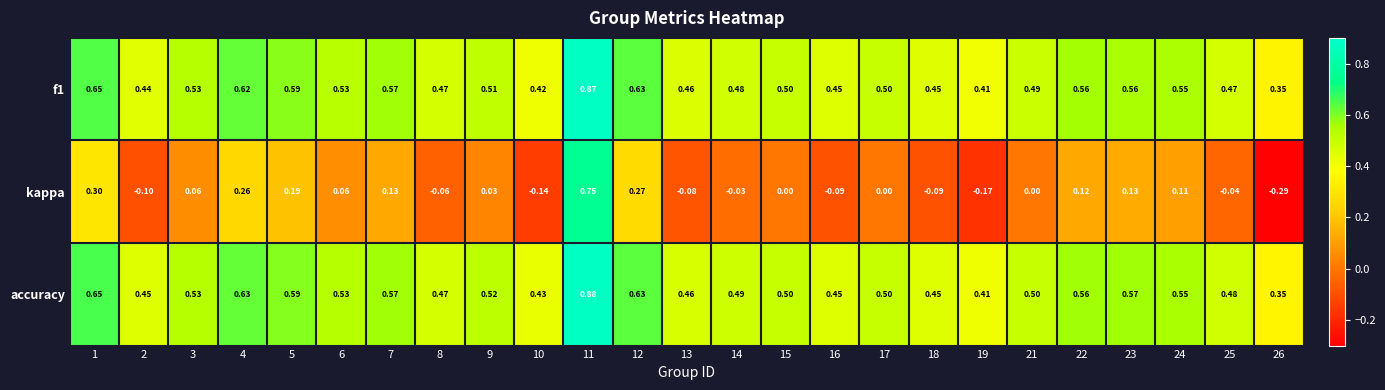

Which series changed the most between 1 and 7?

kappa